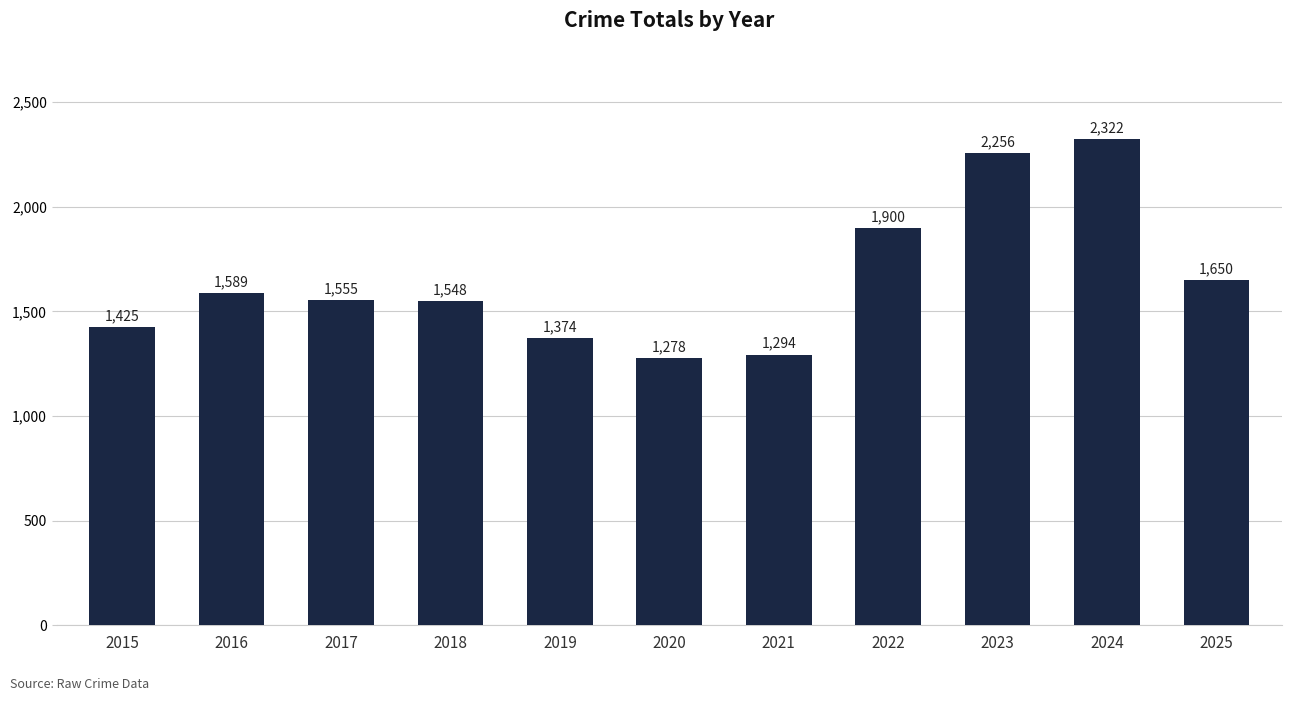

Which category has the lowest value across all series?

2020